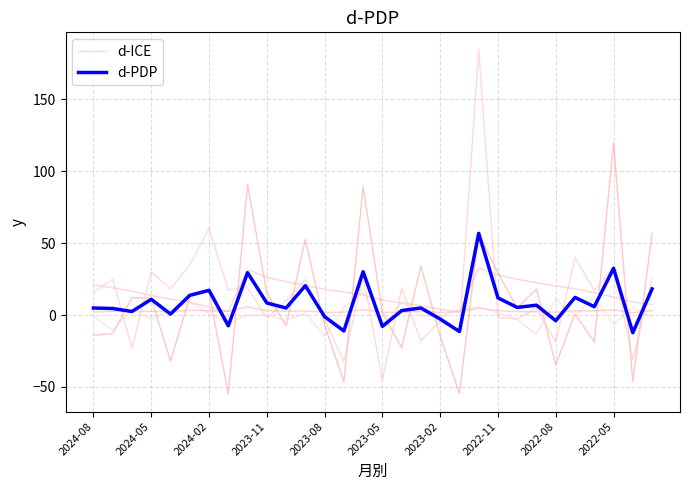

How many values in the d-ICE series are below 16?

15